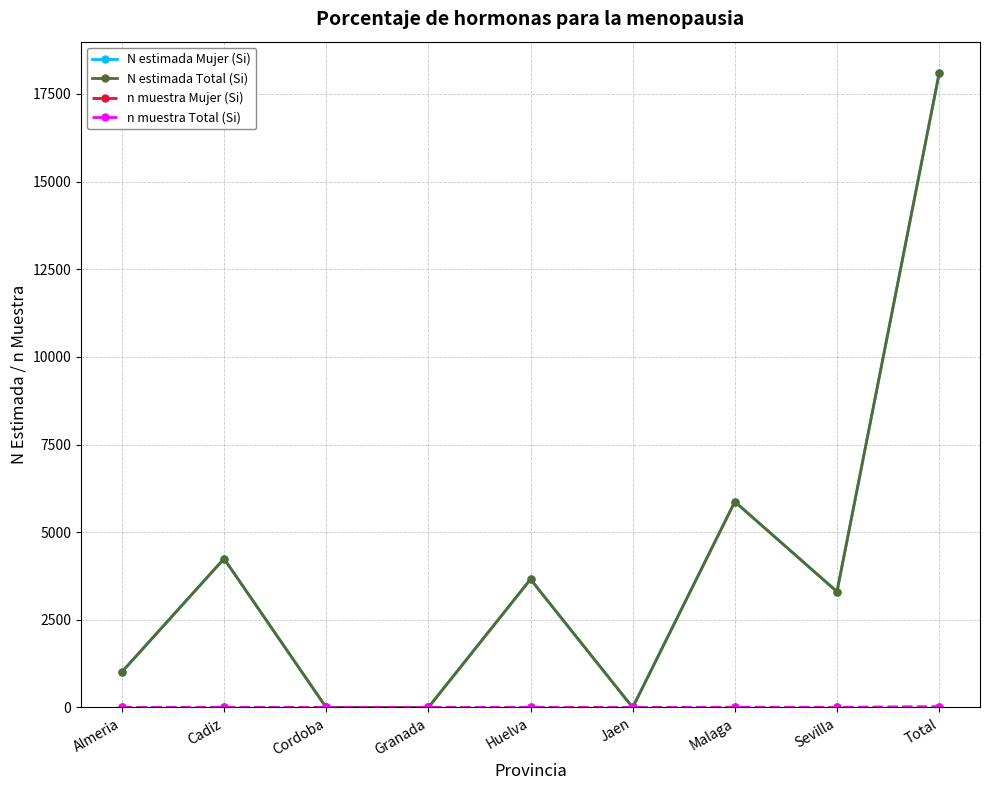

What is the total value across all series at Almeria?

2030